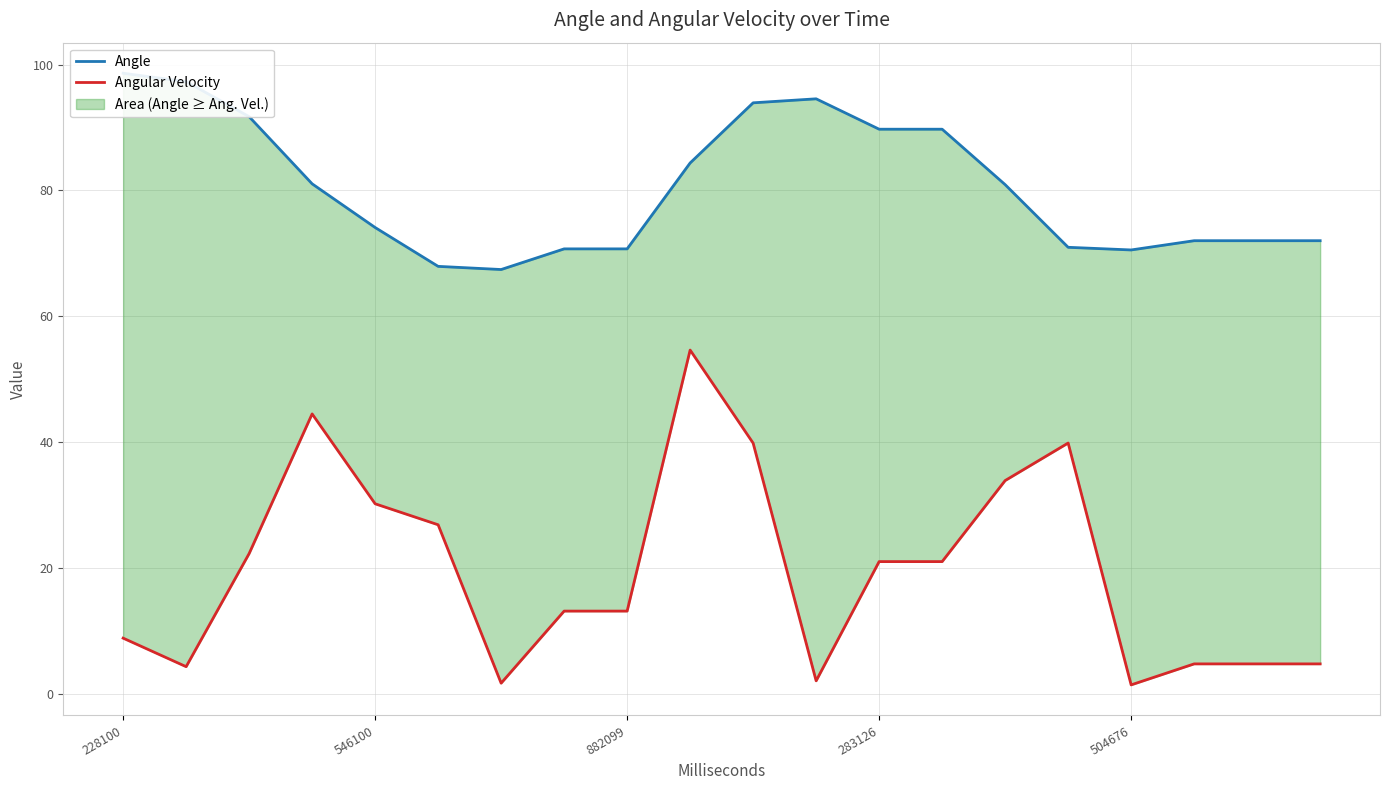

Which series has the largest range (max minus min)?

Angular Velocity